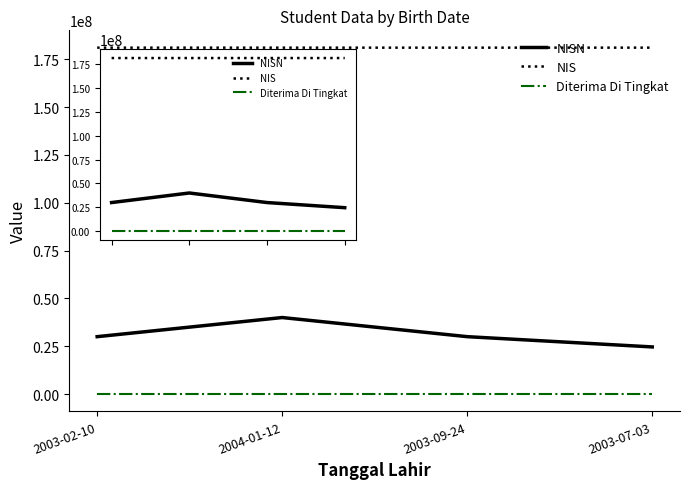

The value of NIS at 2004-01-12 is 181110002. True or false?

True